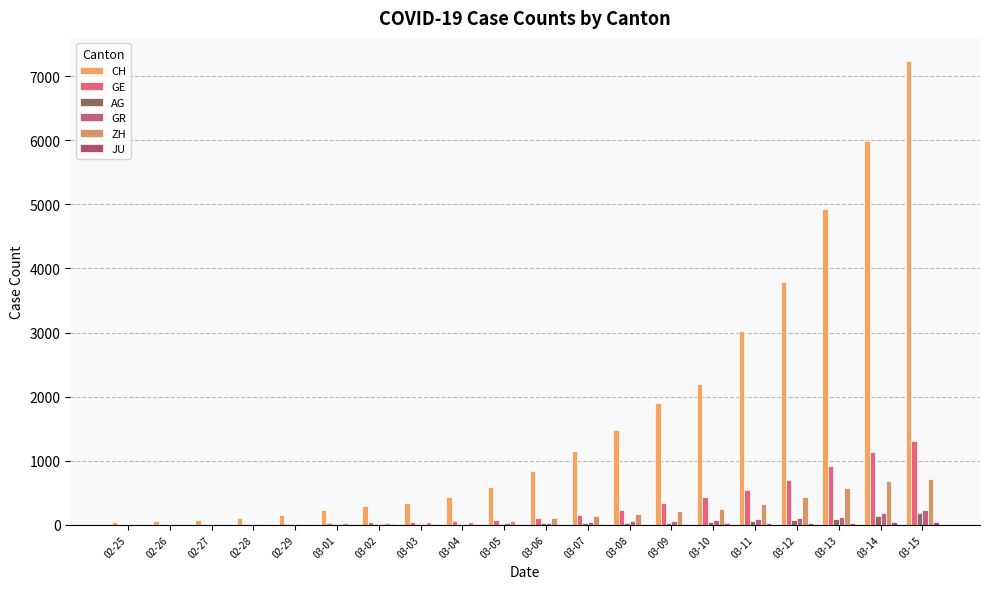

Which category has the highest value across all series?

03-15